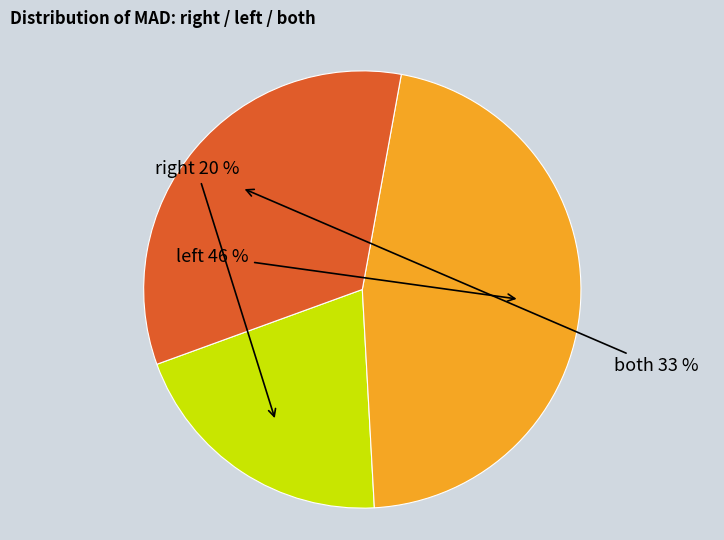

How many segments does this pie chart have?

3